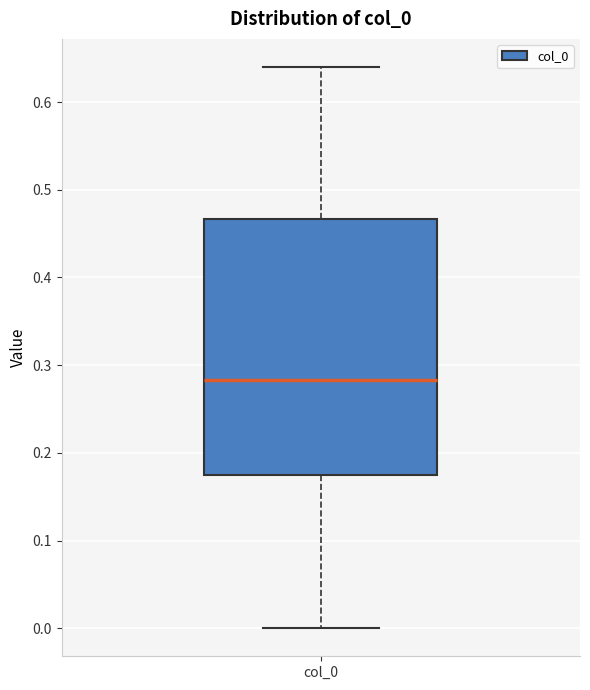

Read this box plot against the y-axis: the position of the median line, the range covered by the box, and the ends of both whiskers. The values are not printed on the chart, so give them approximately, as read against the axis.

median 0.28, box 0.18 to 0.47, whiskers 0.00 to 0.64